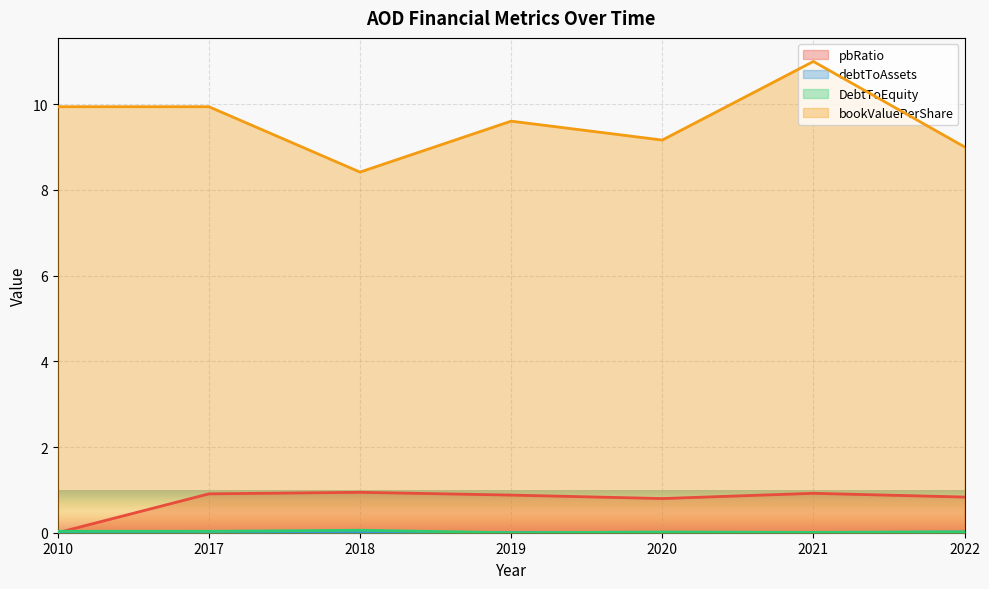

True or false: DebtToEquity and debtToAssets intersect in this chart.

False